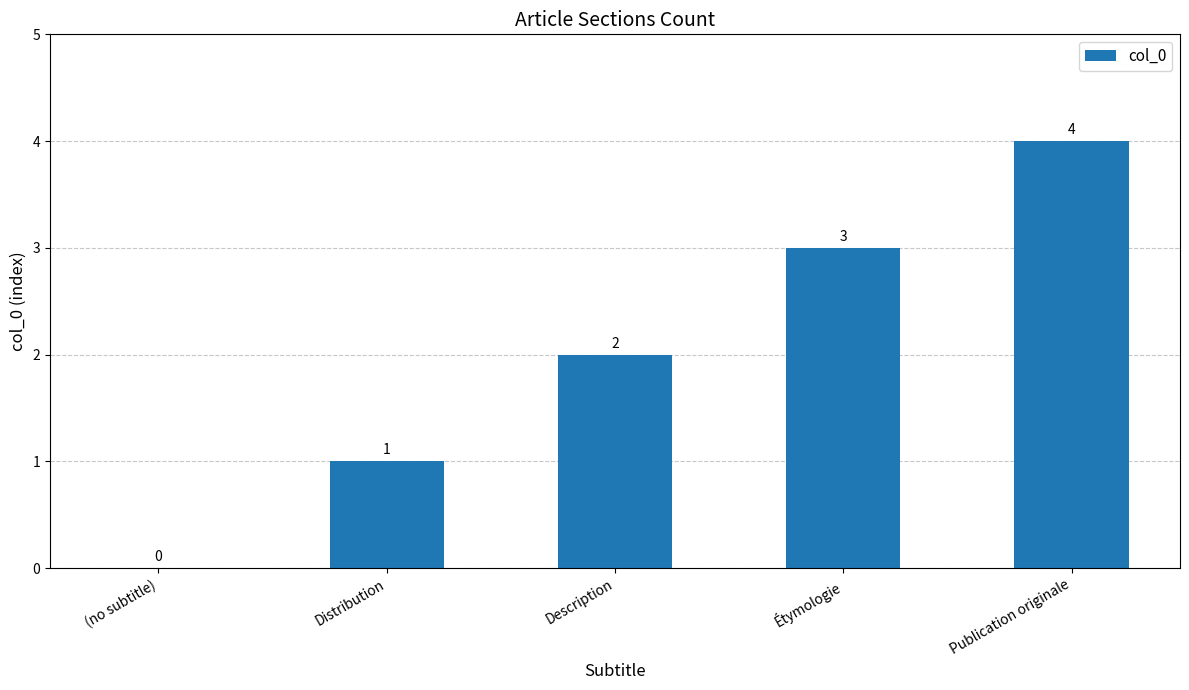

Is it true that the value at Publication originale is 4?

True